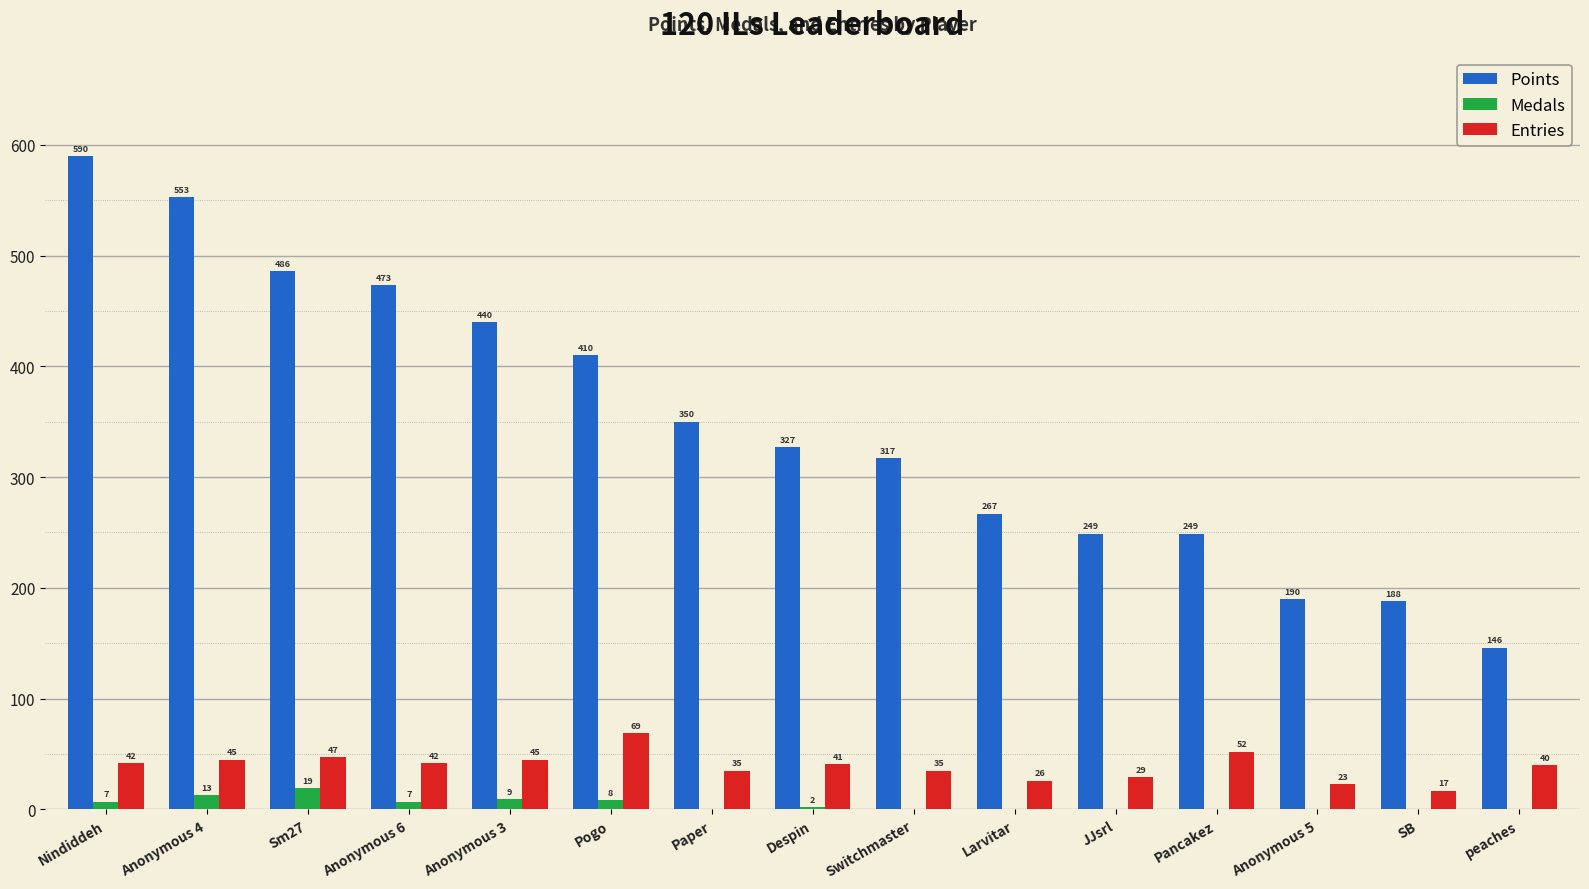

The Entries series shows 23 at Anonymous 5. True or false?

True